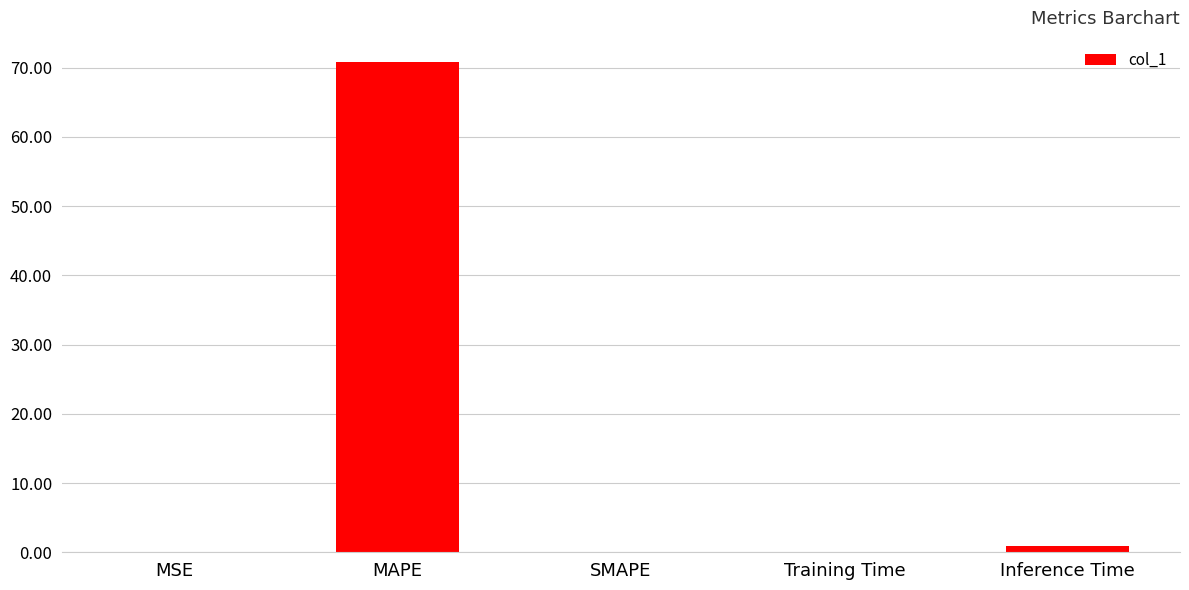

The value at MSE is 0.0. True or false?

True